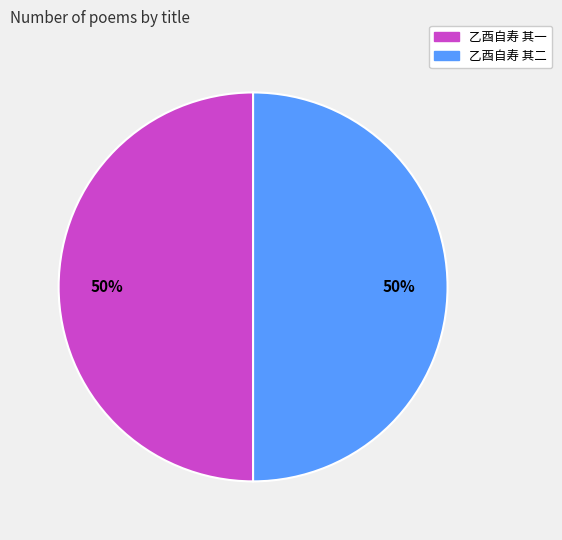

Combined, do 乙酉自寿 其二 and 乙酉自寿 其一 account for over 50%?

Yes